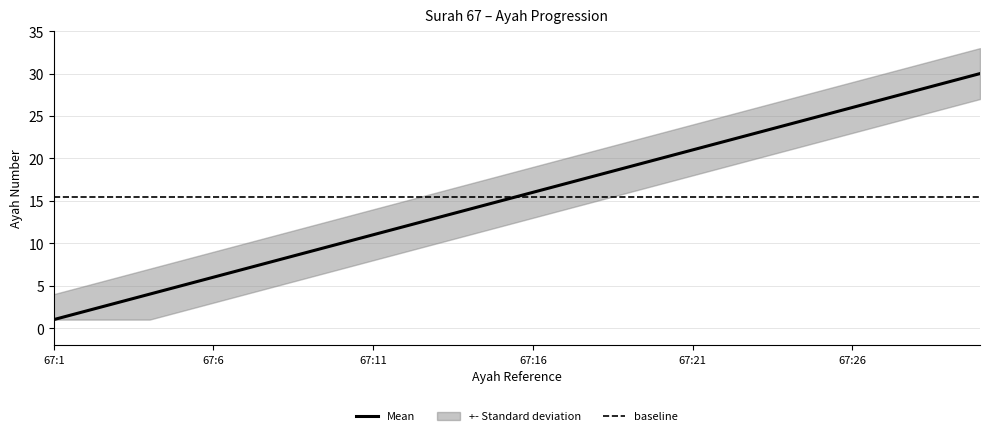

Is it true that baseline equals 15.5 at 14?

True